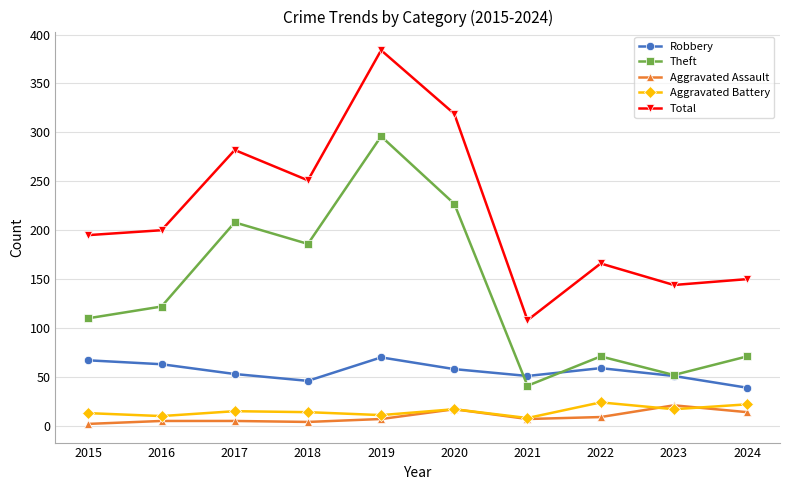

What is the total value across all series at 2022?

329